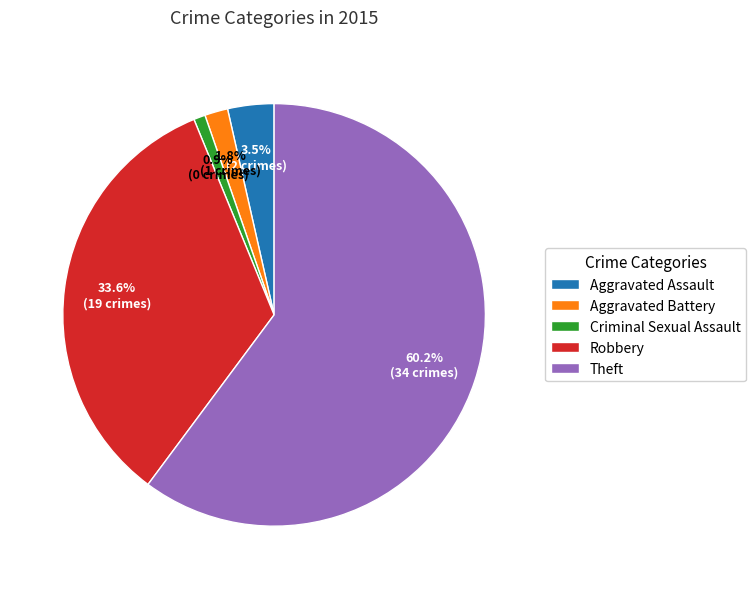

Which has a higher value, Aggravated Battery or Criminal Sexual Assault?

Aggravated Battery